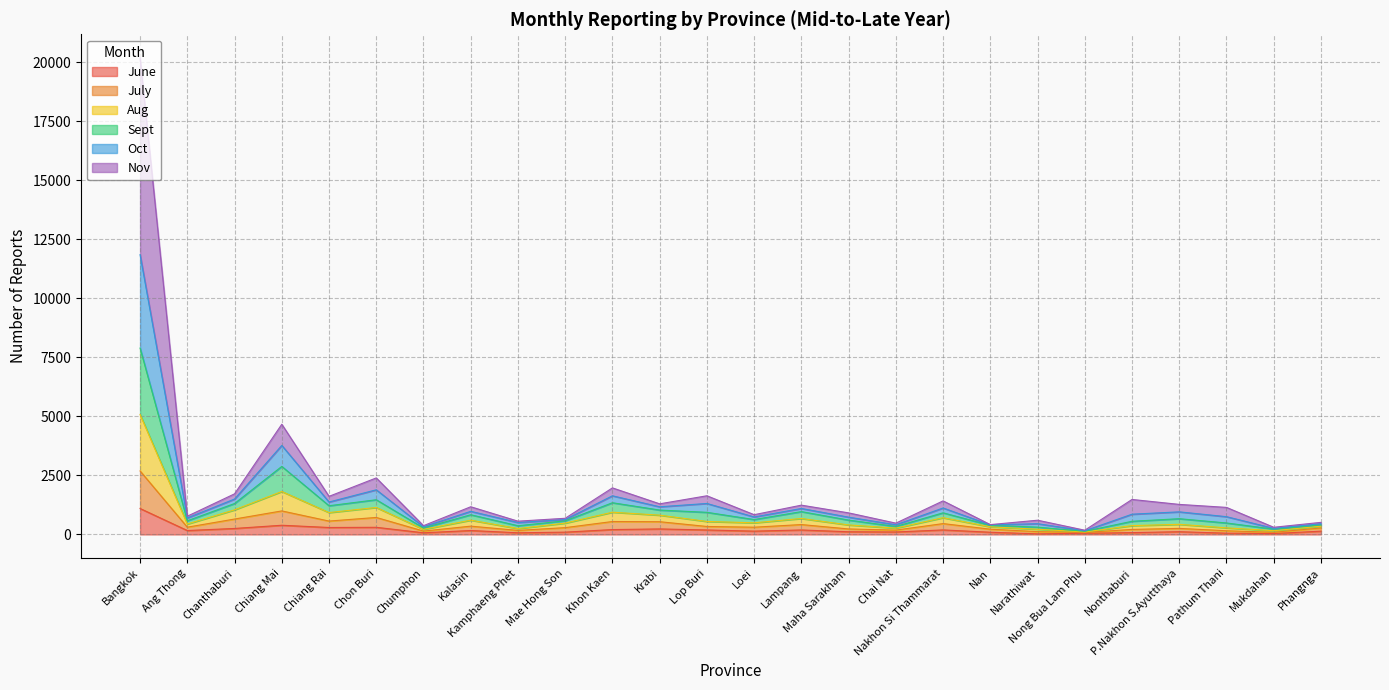

Is it true that Oct equals 636 at Khon Kaen?

False